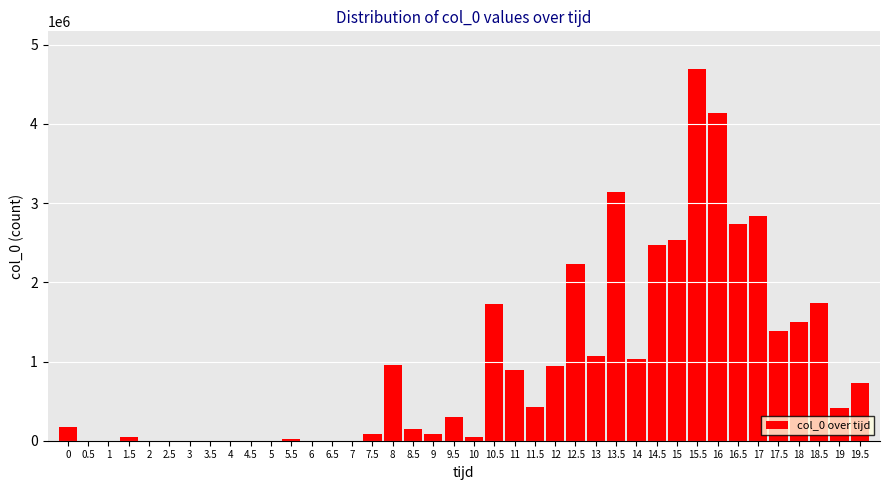

What is the sum of all values?

38451796